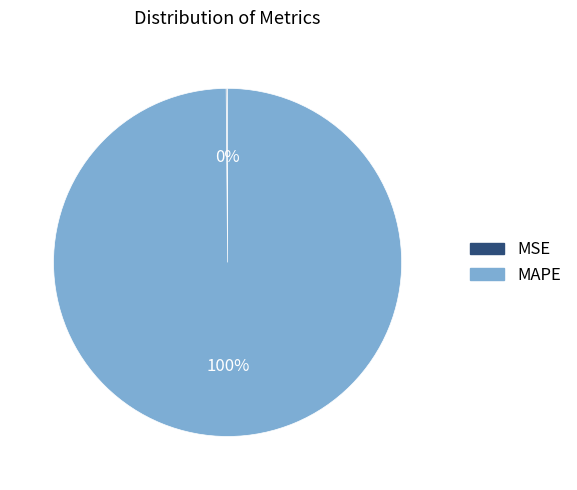

To the nearest percent, what percentage of the pie is MAPE?

100%